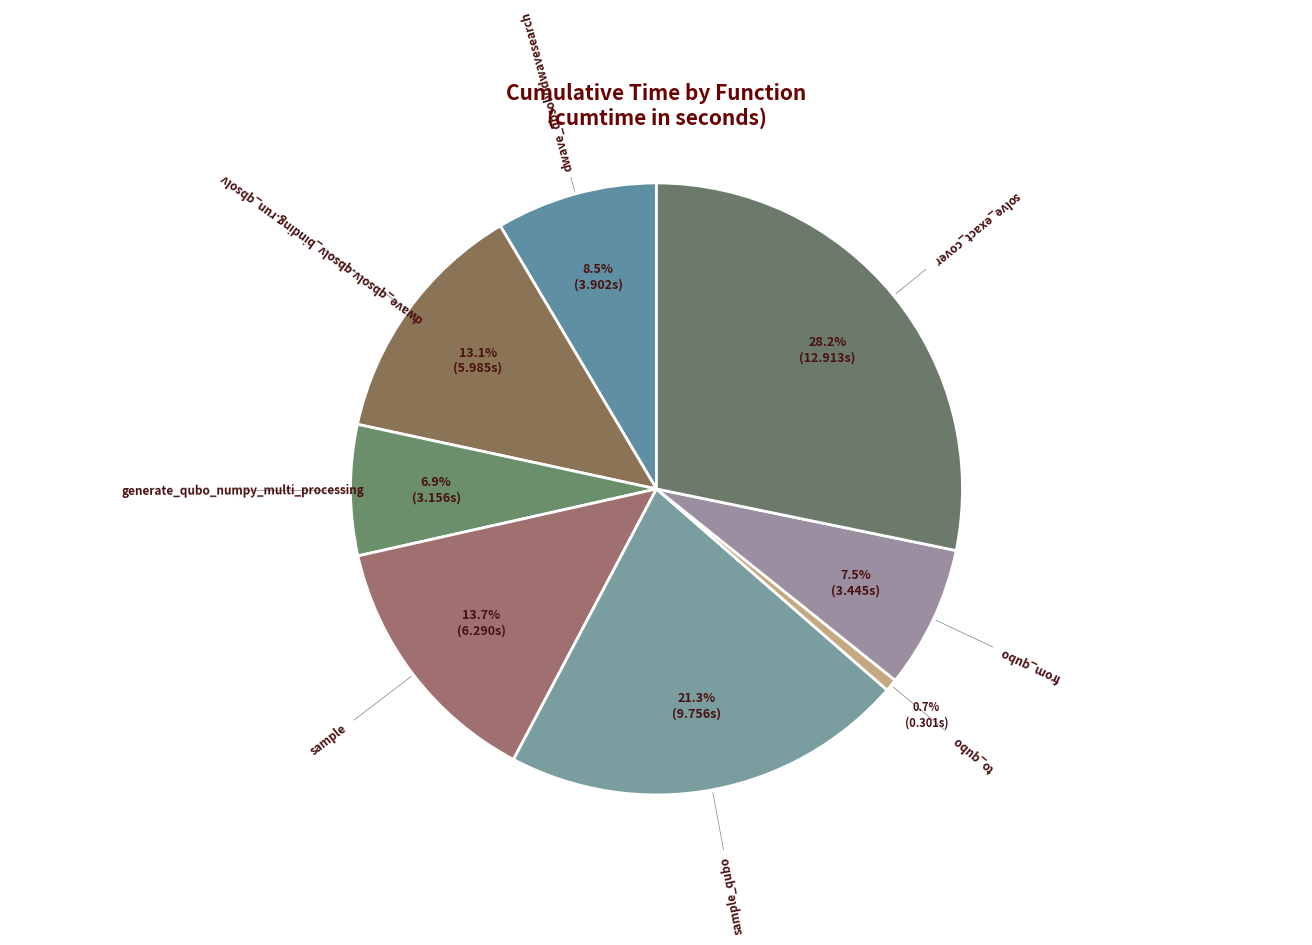

What is the largest slice in the pie chart?

solve_exact_cover